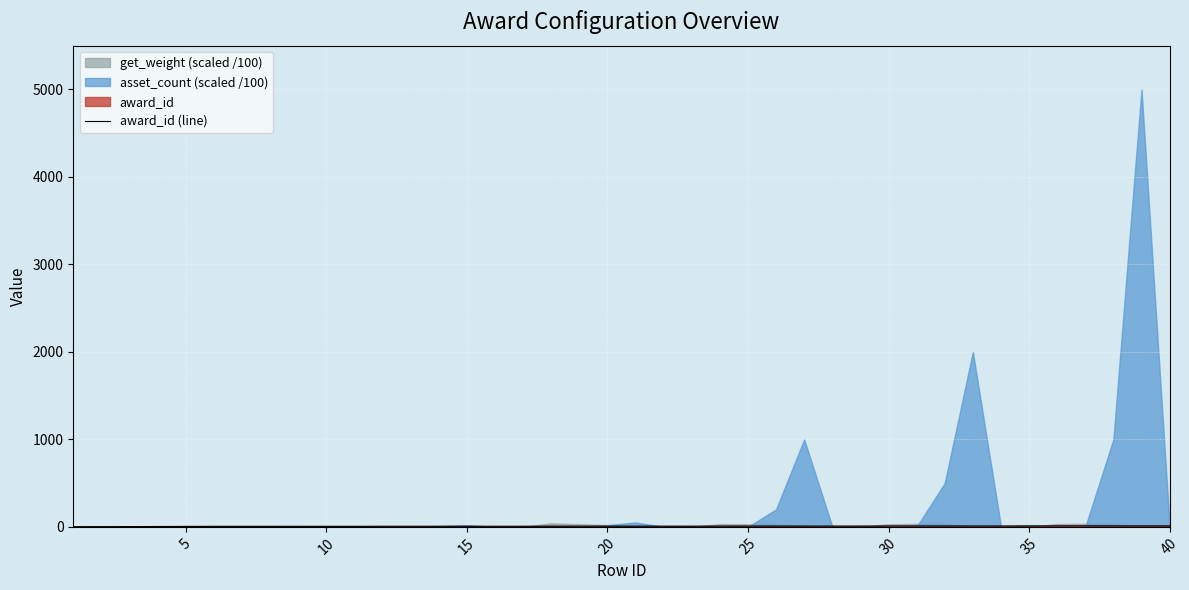

The value at 18 is 14. True or false?

False